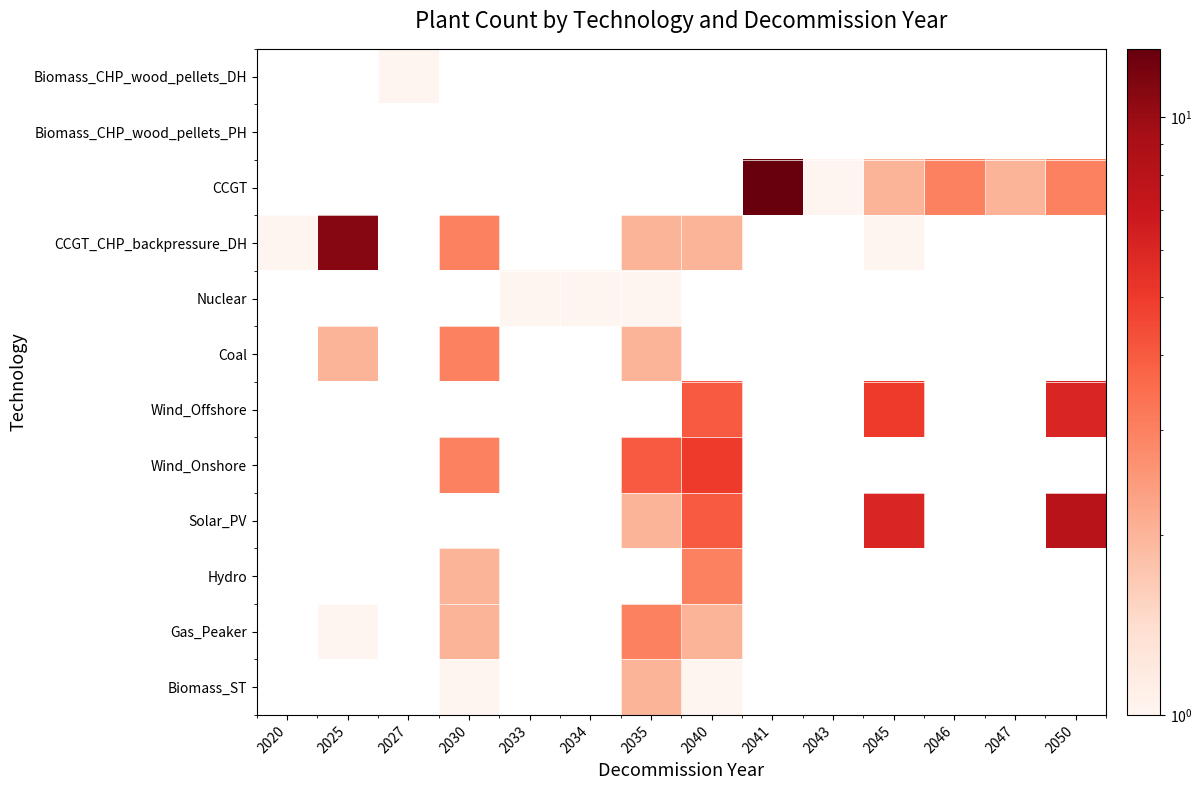

Count the number of categories in the chart.

14